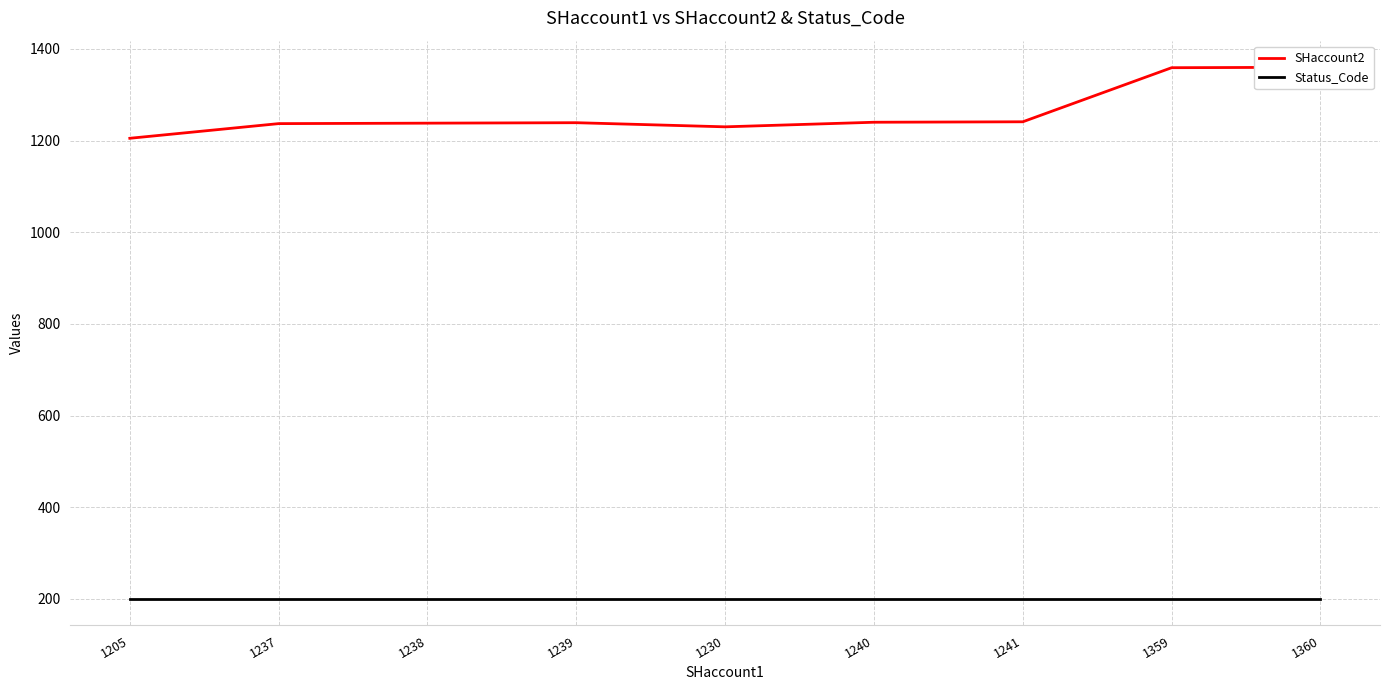

What is the label of the 5th point from the right?

1230